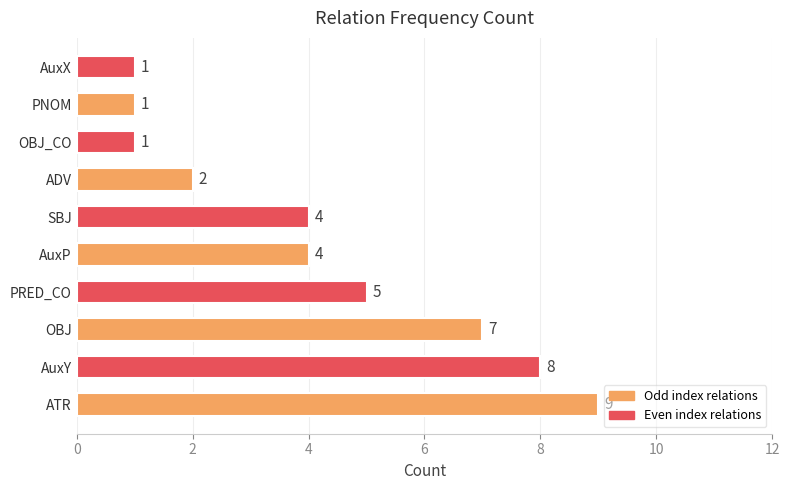

What is the difference between the maximum and minimum values?

8